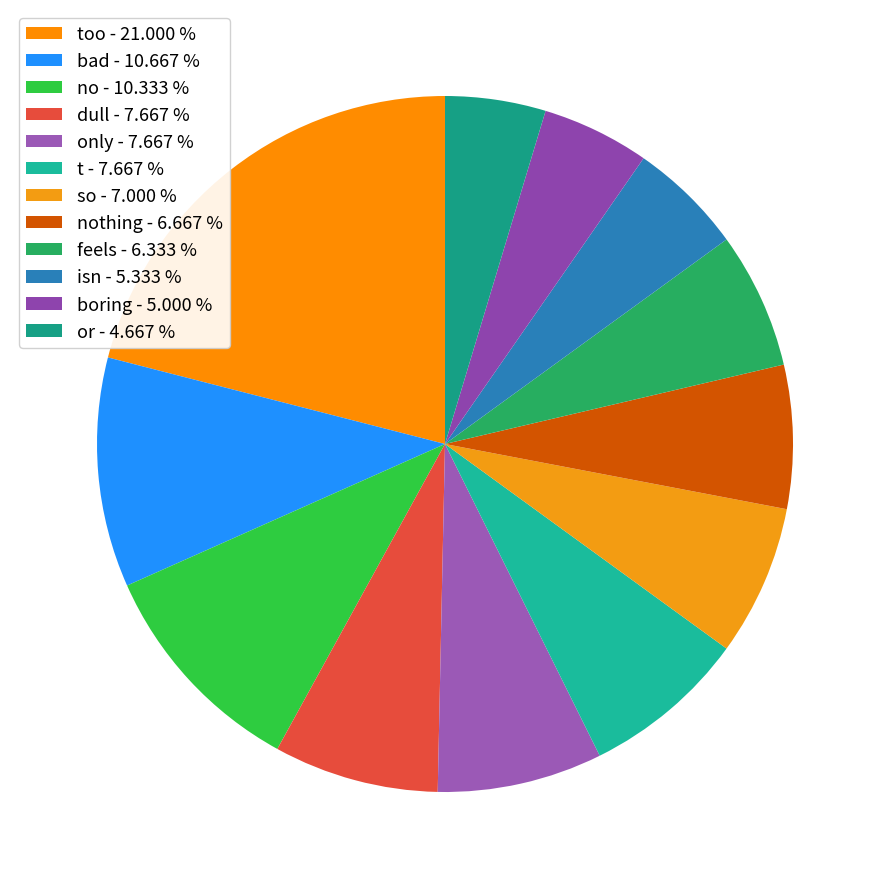

Rank the categories by value from highest to lowest.

too, bad, no, dull, only, t, so, nothing, feels, isn, boring, or